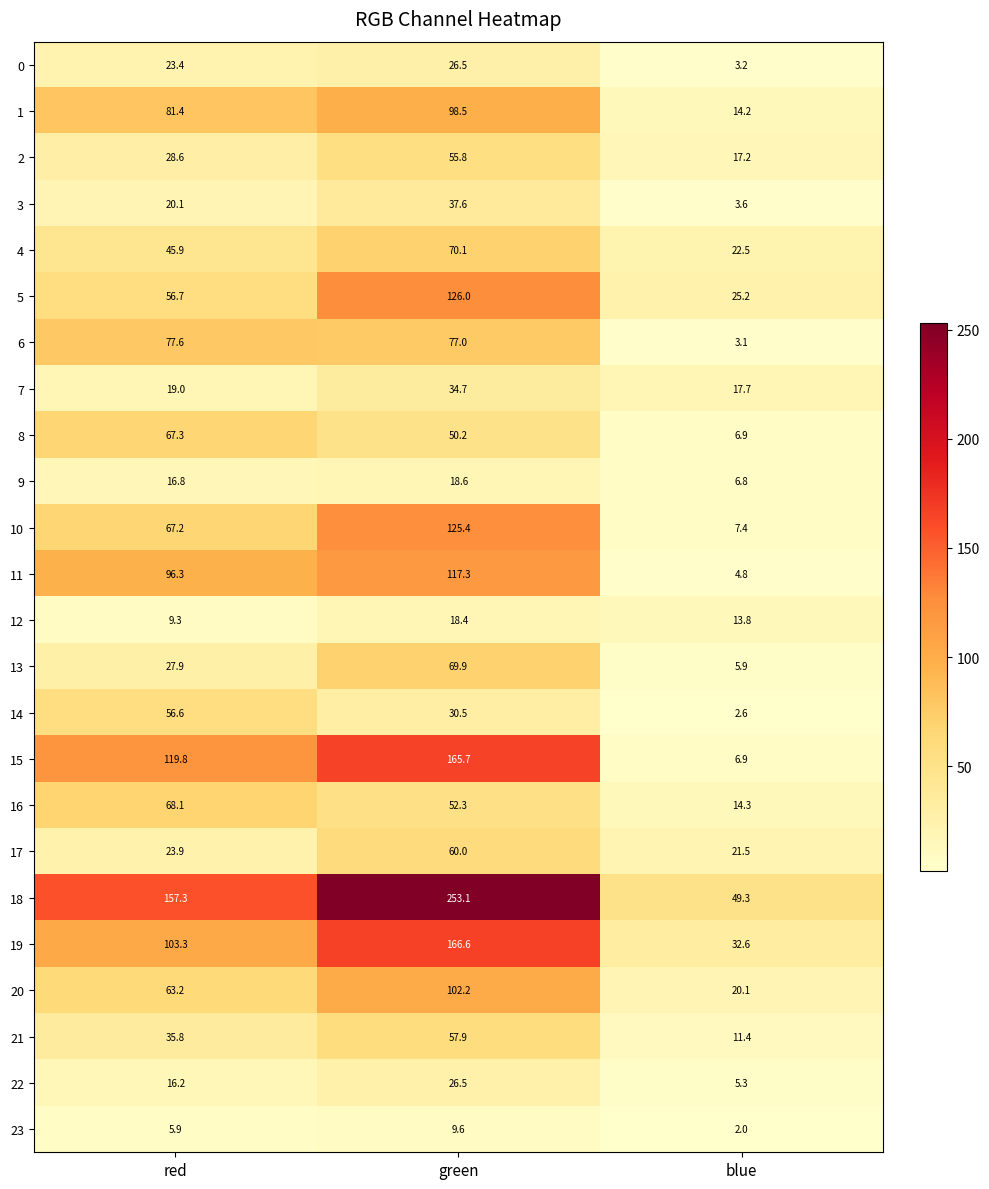

What is the lowest value of the 18 series?

49.3